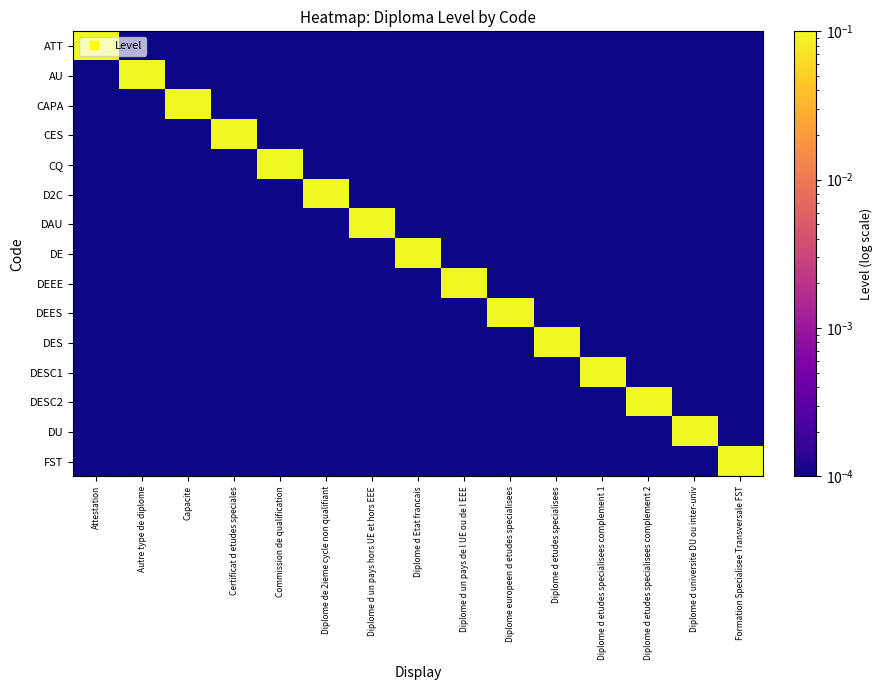

Which series has the largest total across all categories?

ATT